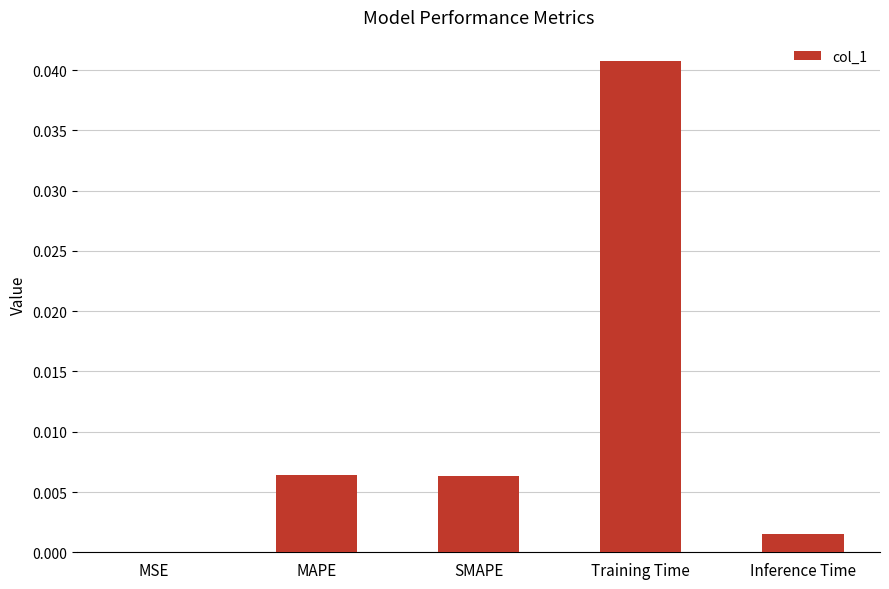

The value at SMAPE is 0.0. True or false?

True